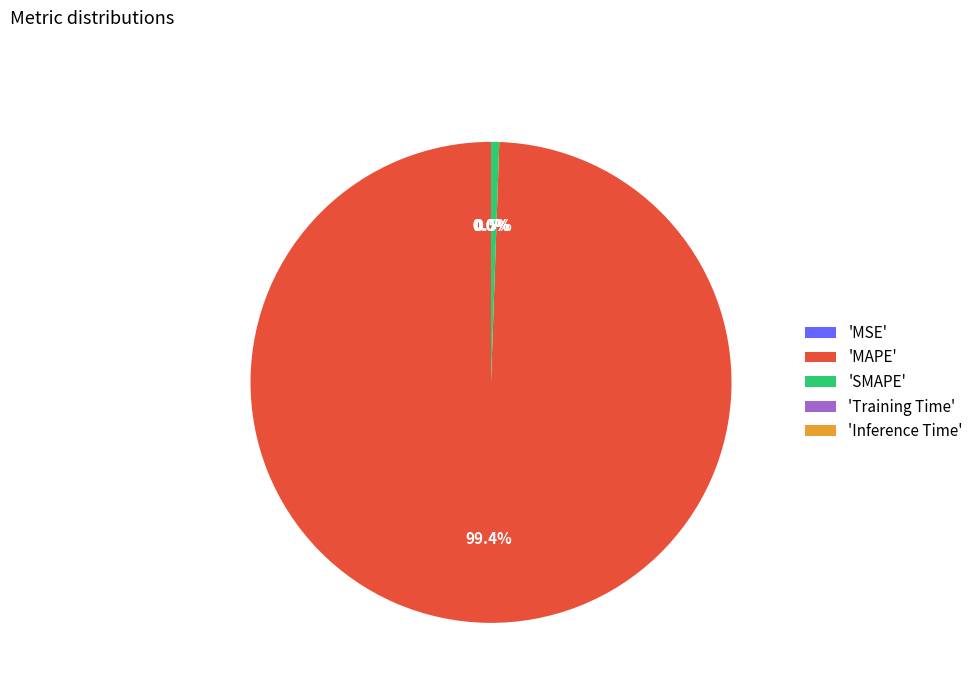

Which slice is the largest?

'MAPE'